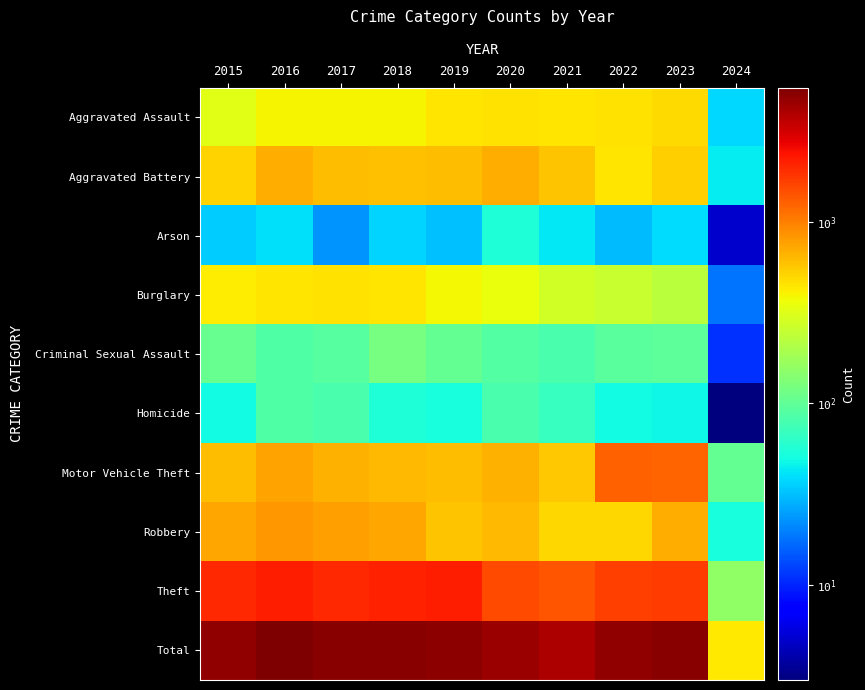

What is the difference between the highest and lowest values at 2023?

5037